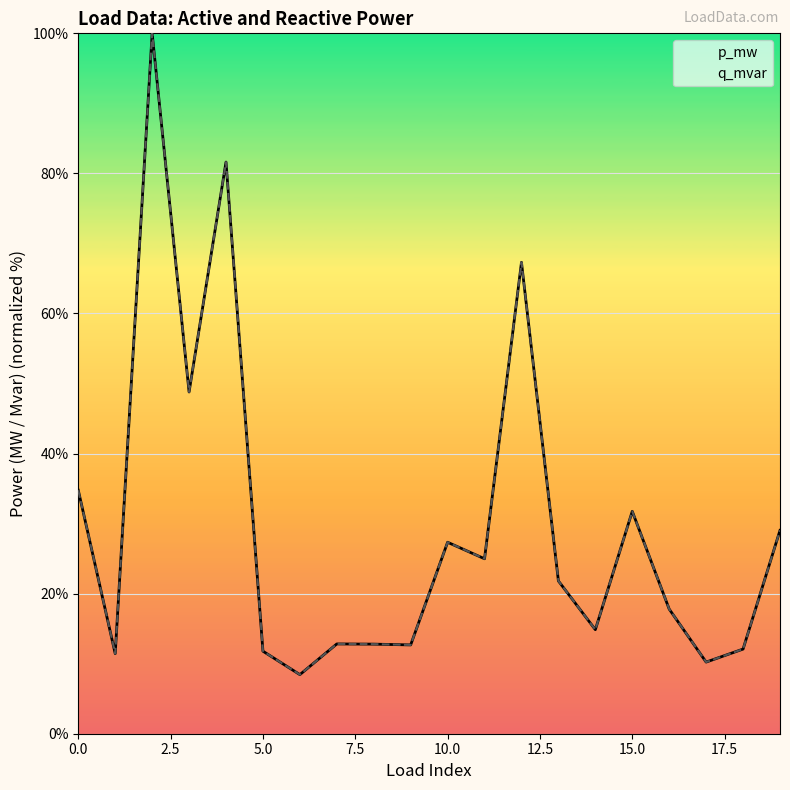

List the series in order of their peak value, lowest first.

p_mw, q_mvar